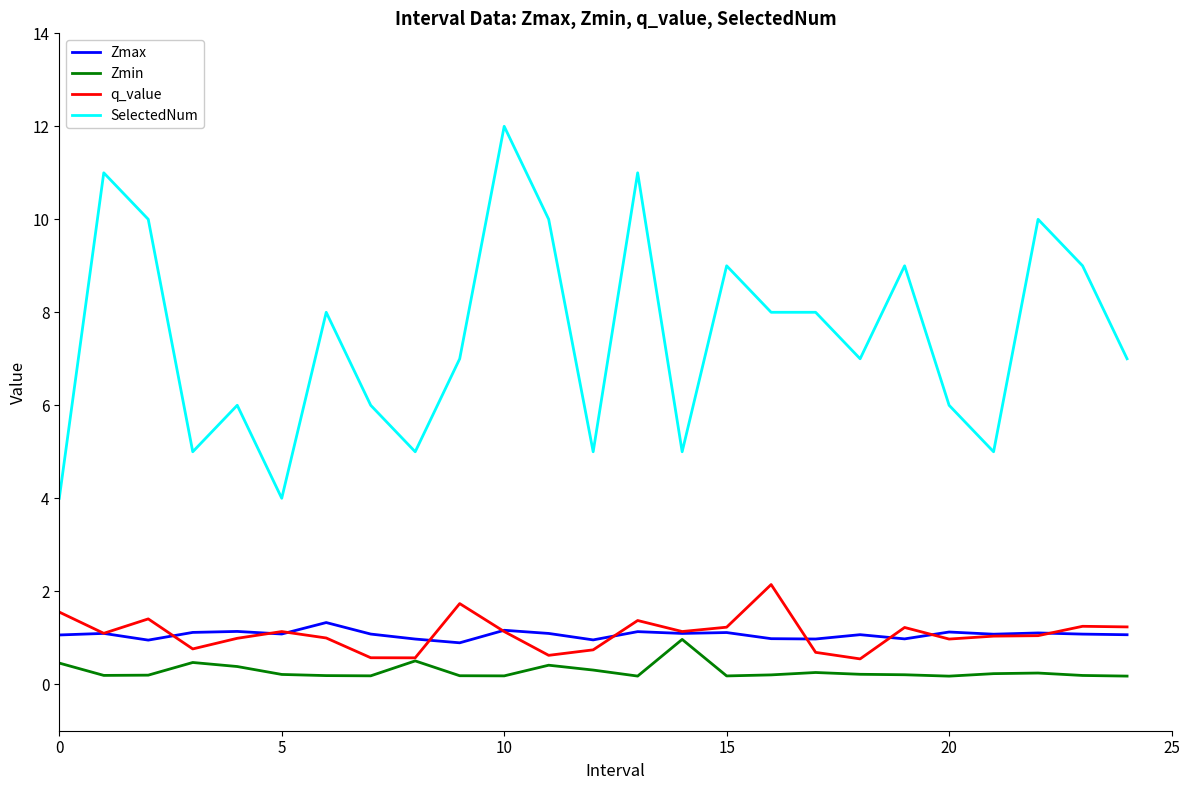

Which series has the largest range (max minus min)?

SelectedNum